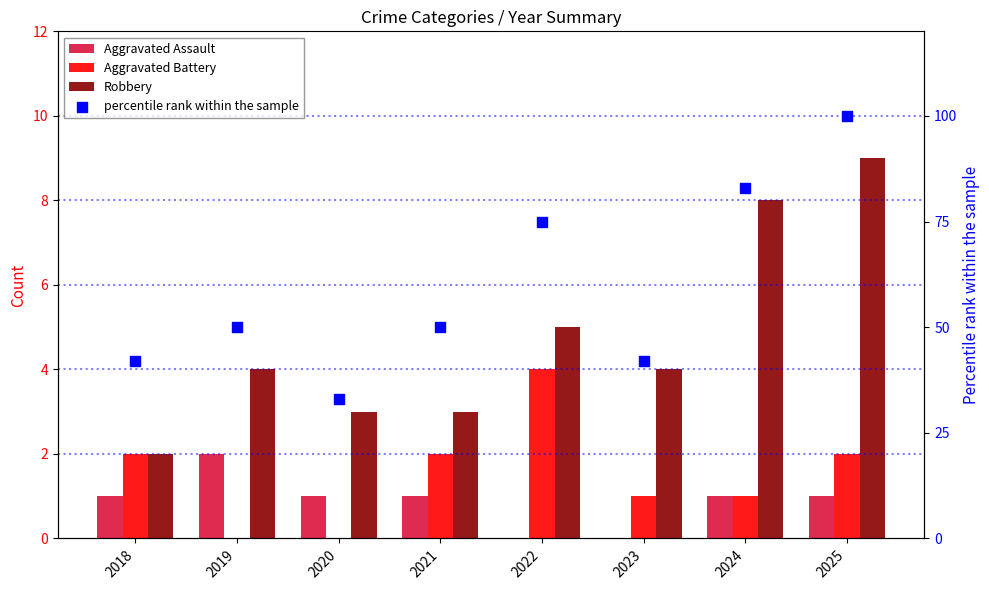

Which series has the largest total across all categories?

percentile rank within the sample